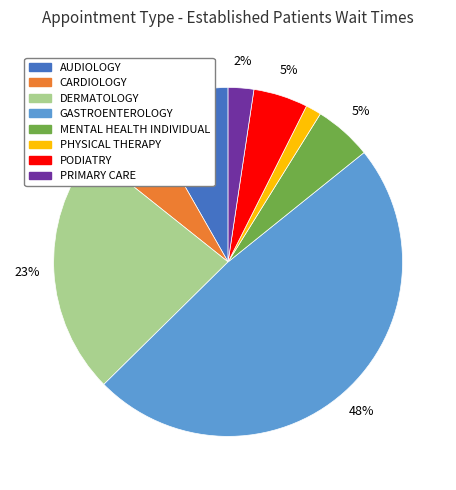

True or false: PODIATRY accounts for 5% of the total.

True